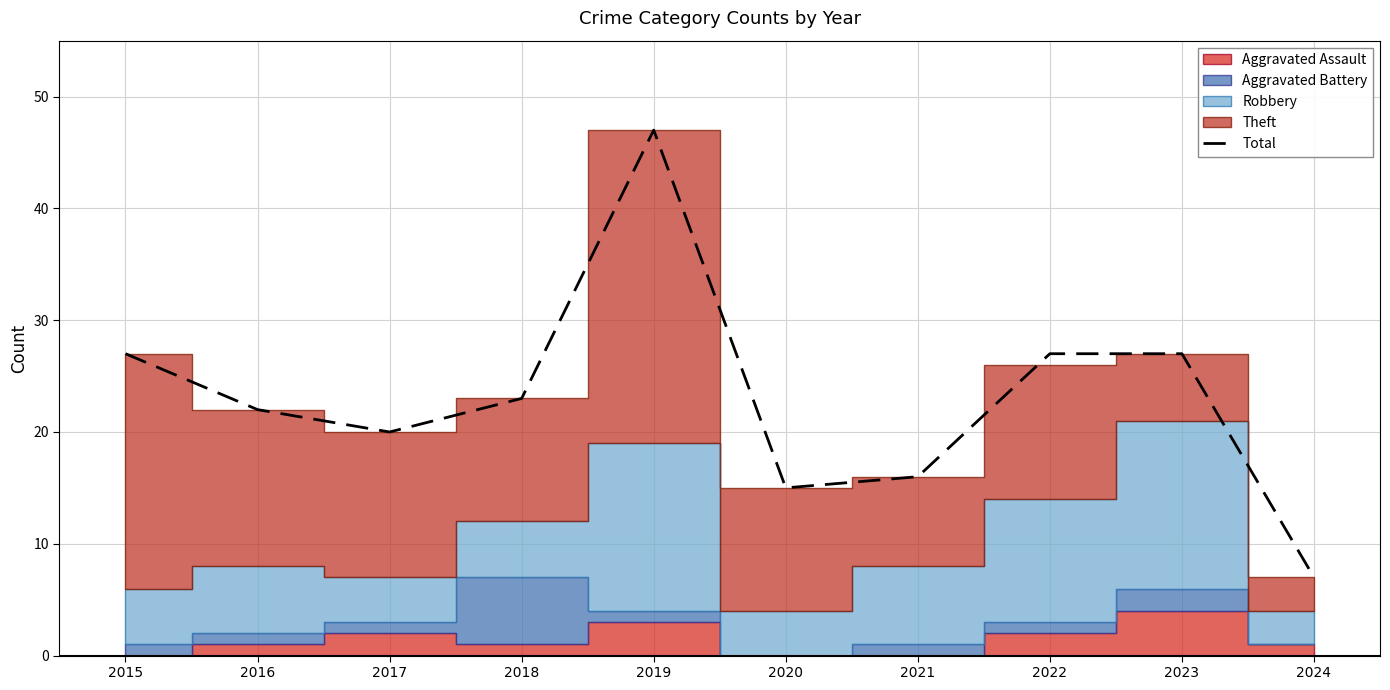

What is the maximum value shown in the chart?

47